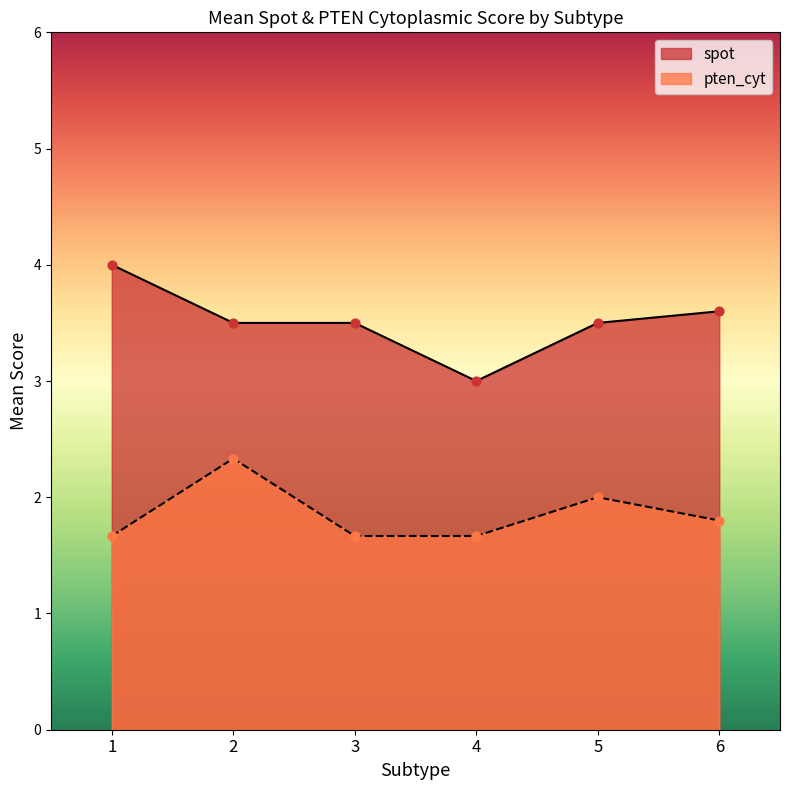

What is the total value across all series at 2?

5.8